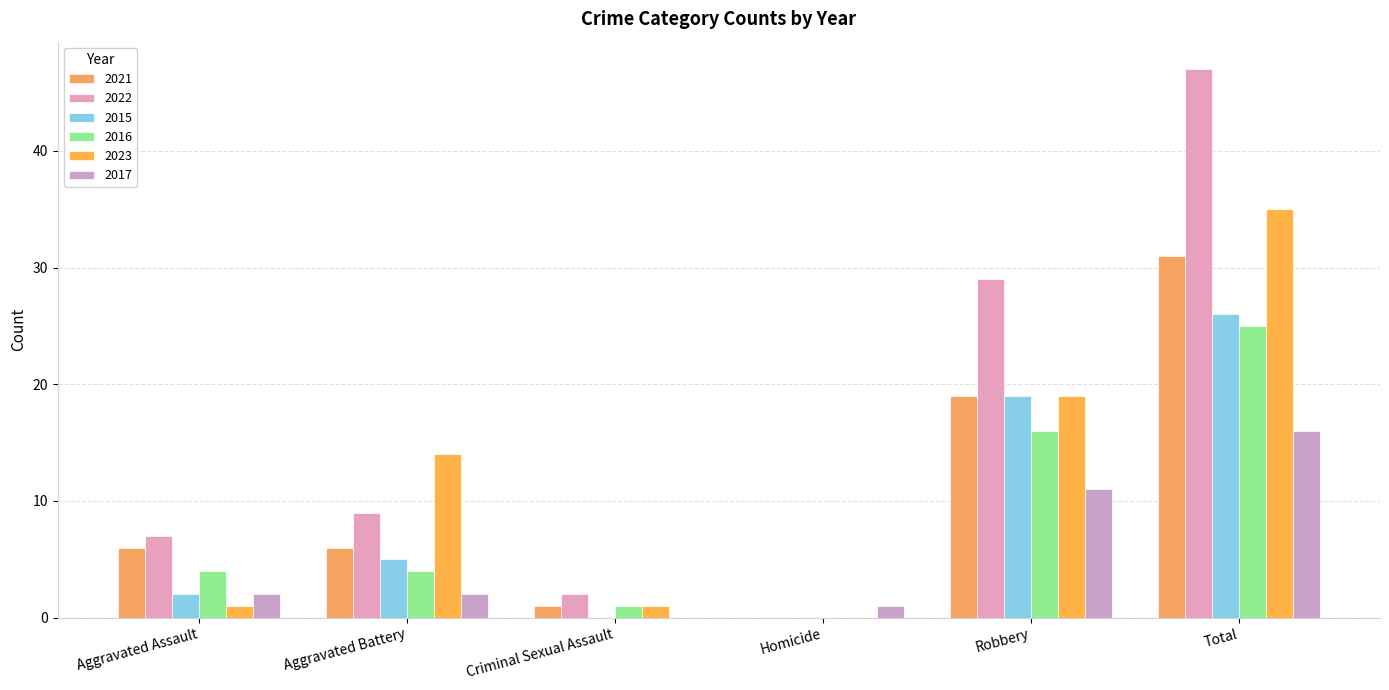

List the labels in order of 2016 value, largest first.

Total, Robbery, Aggravated Assault, Aggravated Battery, Criminal Sexual Assault, Homicide